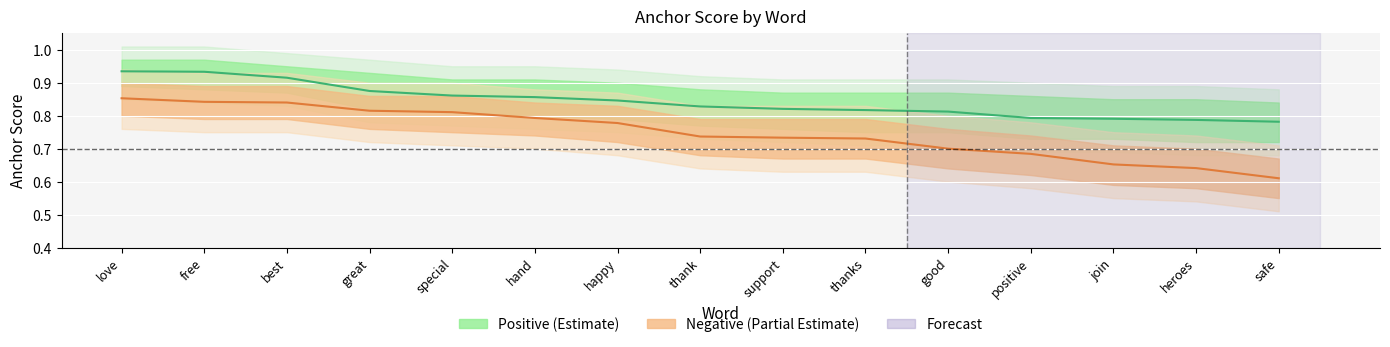

Rank the series by their average value, from highest to lowest.

Positive Estimate, Negative Estimate